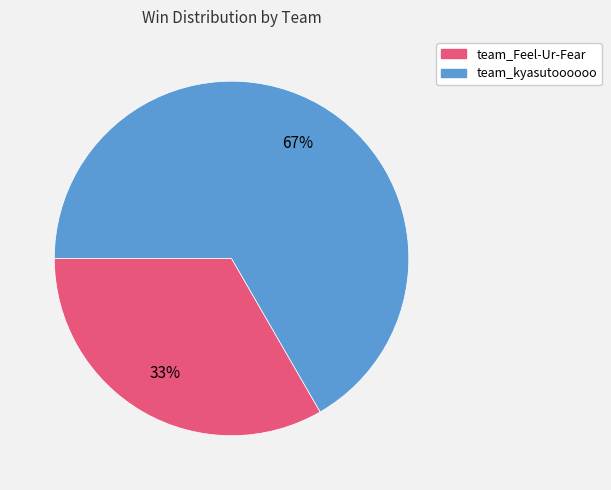

To the nearest percent, what is the average slice percentage?

50%